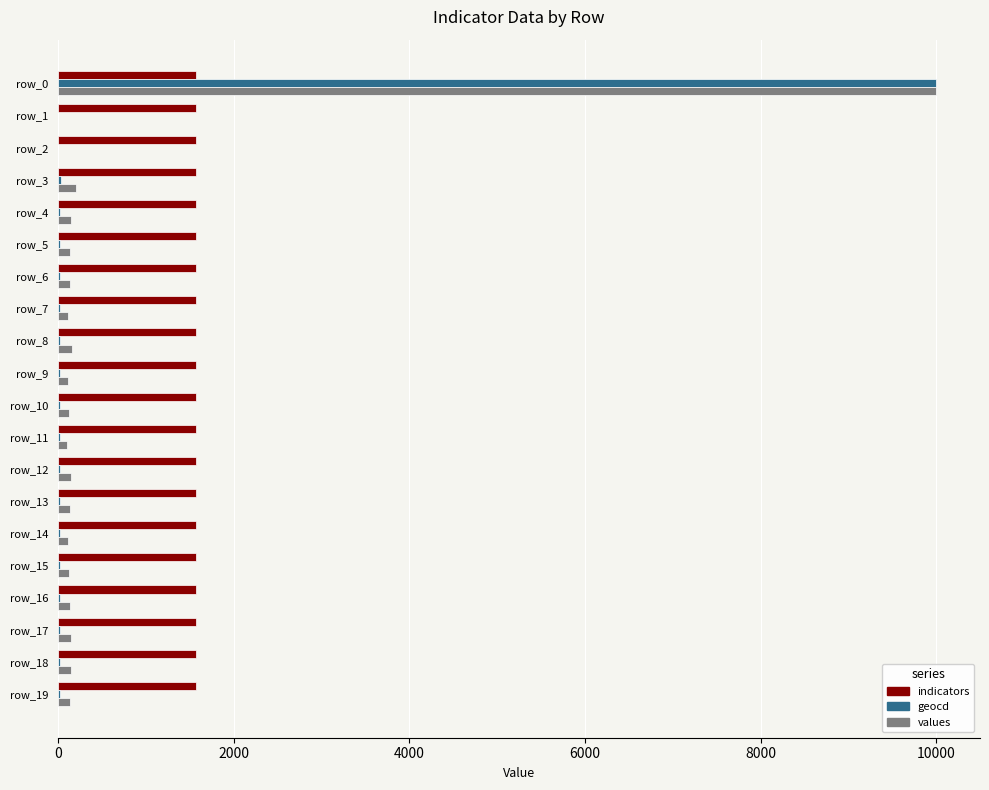

What is the average value of the indicators series?

1570